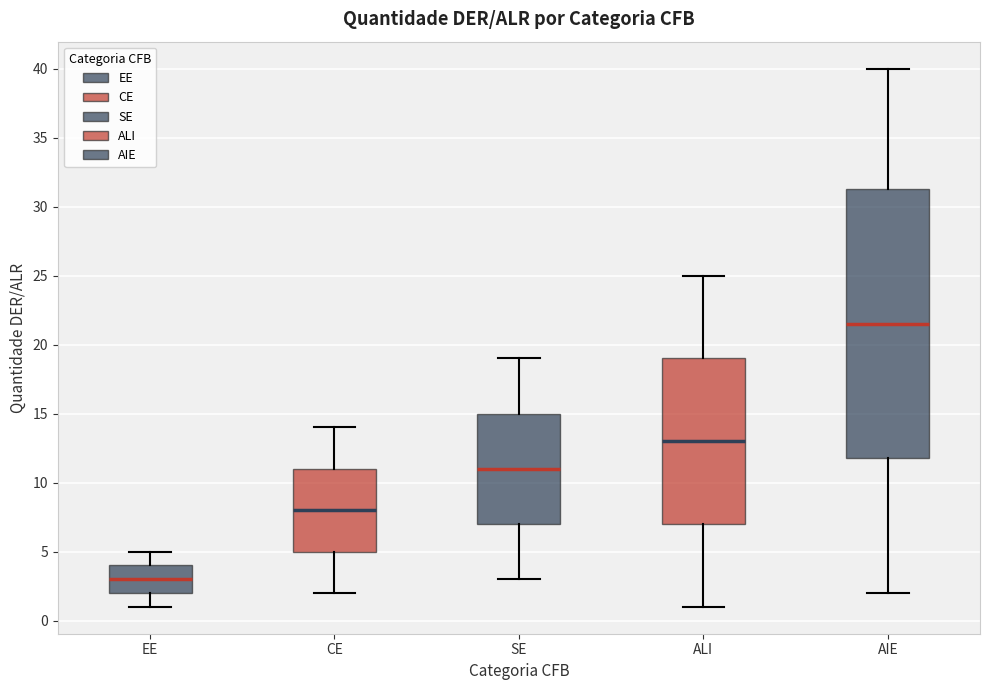

Which box's median line is the lowest?

EE